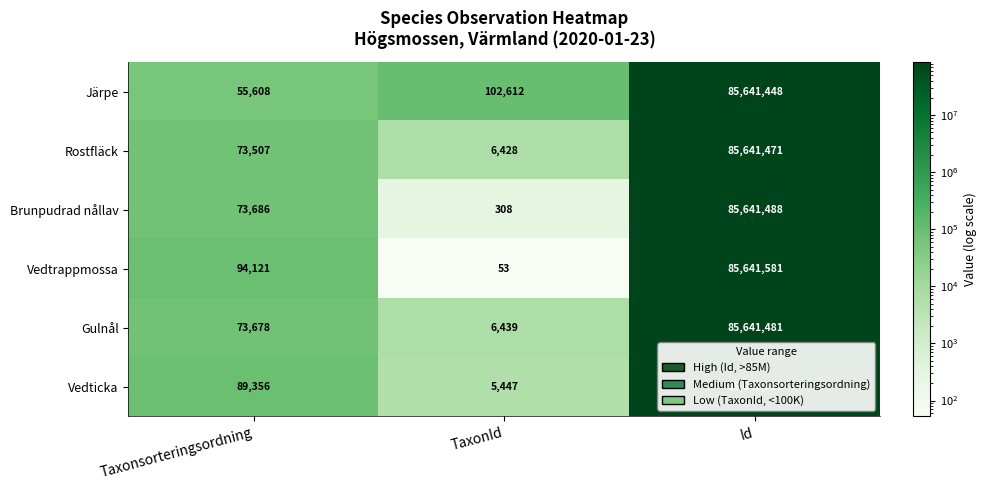

The Brunpudrad nållav series shows 308 at TaxonId. True or false?

True